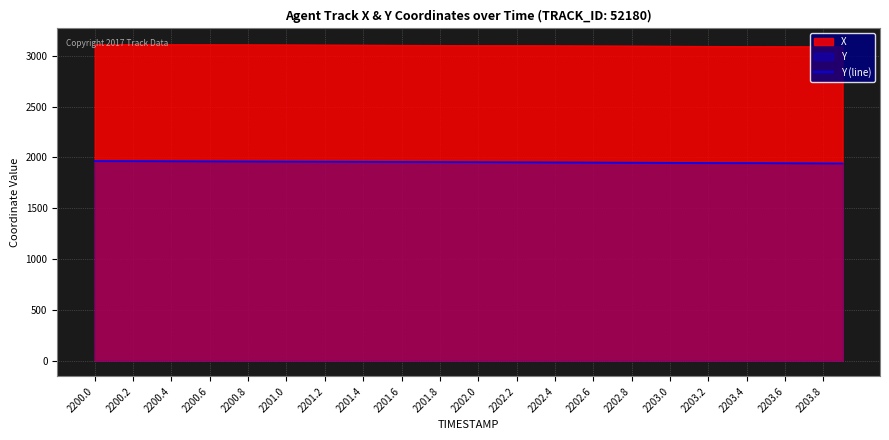

Where is the data nearest to the value 1951?

23